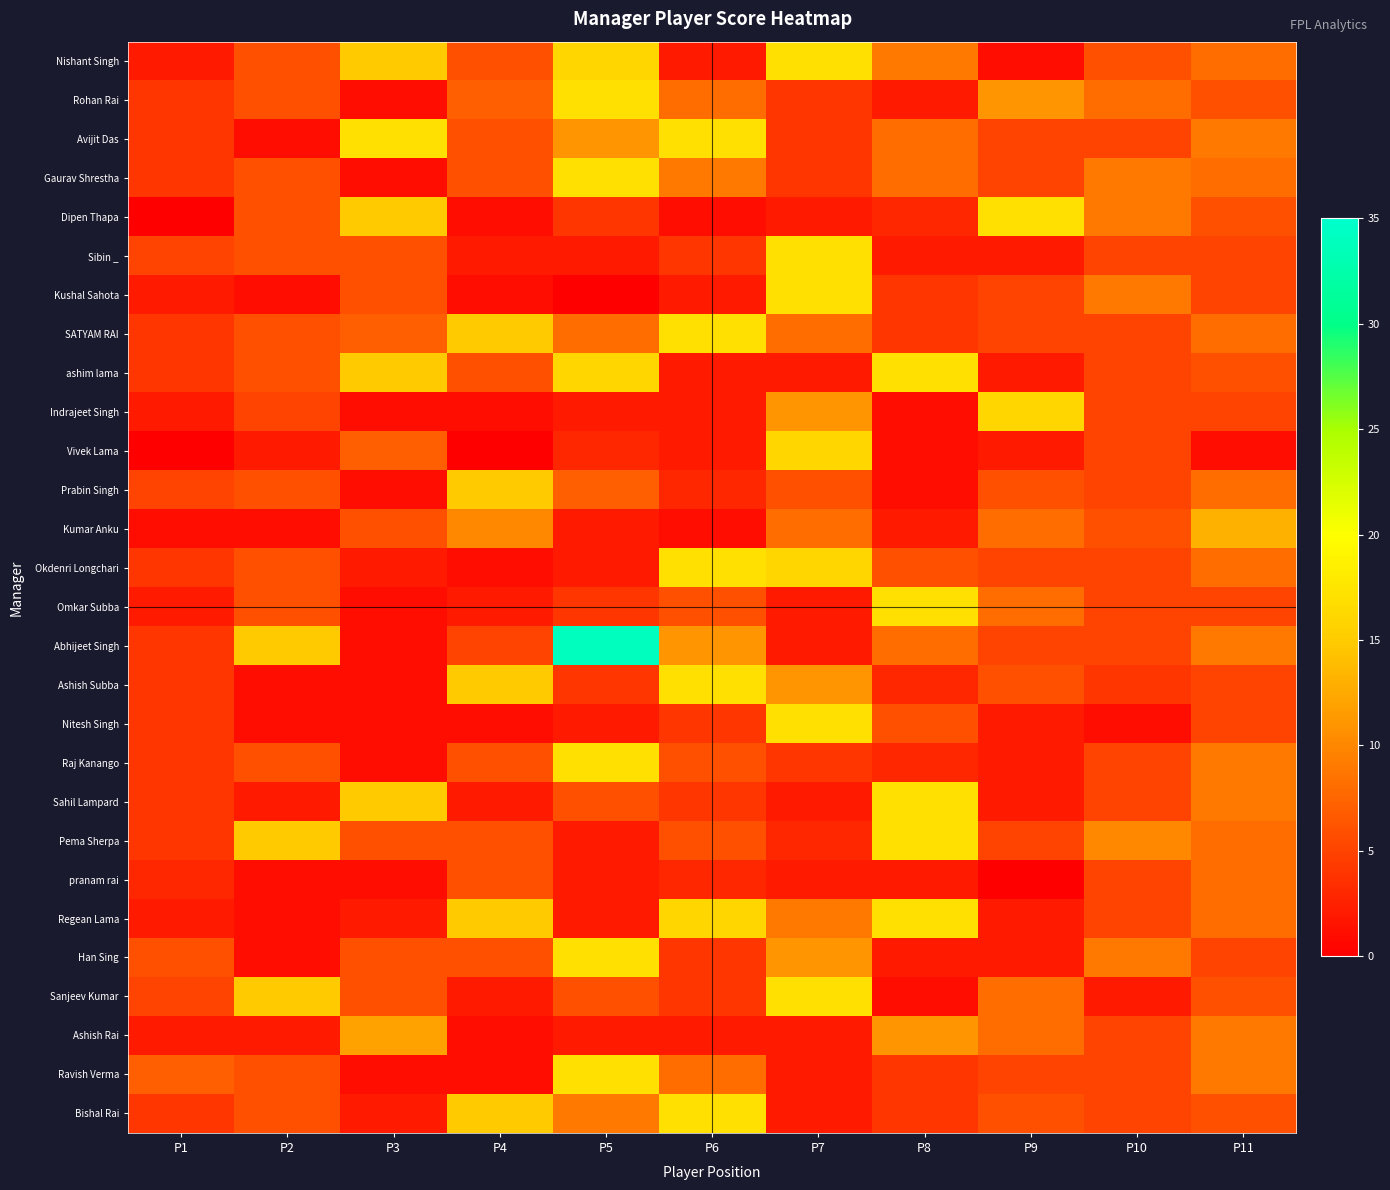

Reading left to right, list all the values displayed in this chart.

Nishant Singh: P1=2	P2=6	P3=15	P4=6	P5=16	P6=2	P7=17	P8=9	P9=1	P10=6	P11=8
Rohan Rai: P1=4	P2=6	P3=1	P4=7	P5=17	P6=8	P7=4	P8=2	P9=11	P10=8	P11=6
Avijit Das: P1=4	P2=1	P3=17	P4=6	P5=11	P6=17	P7=4	P8=8	P9=5	P10=5	P11=9
Gaurav Shrestha: P1=4	P2=6	P3=1	P4=6	P5=17	P6=9	P7=4	P8=8	P9=5	P10=9	P11=8
Dipen Thapa: P1=0	P2=6	P3=15	P4=1	P5=4	P6=1	P7=2	P8=3	P9=17	P10=9	P11=6
Sibin _: P1=5	P2=6	P3=6	P4=2	P5=2	P6=4	P7=17	P8=2	P9=2	P10=5	P11=5
Kushal Sahota: P1=2	P2=1	P3=6	P4=1	P5=0	P6=2	P7=17	P8=4	P9=5	P10=9	P11=5
SATYAM RAI: P1=4	P2=6	P3=7	P4=15	P5=8	P6=17	P7=8	P8=4	P9=5	P10=5	P11=8
ashim lama: P1=4	P2=6	P3=15	P4=6	P5=16	P6=2	P7=2	P8=17	P9=2	P10=5	P11=6
Indrajeet Singh: P1=2	P2=5	P3=1	P4=1	P5=2	P6=2	P7=11	P8=1	P9=16	P10=5	P11=5
Vivek Lama: P1=0	P2=2	P3=7	P4=0	P5=3	P6=2	P7=16	P8=1	P9=2	P10=5	P11=1
Prabin Singh: P1=5	P2=6	P3=1	P4=15	P5=7	P6=3	P7=6	P8=1	P9=6	P10=5	P11=8
Kumar Anku: P1=1	P2=1	P3=6	P4=10	P5=2	P6=1	P7=8	P8=2	P9=8	P10=6	P11=13
Okdenri Longchari: P1=4	P2=6	P3=2	P4=1	P5=2	P6=17	P7=16	P8=6	P9=5	P10=5	P11=8
Omkar Subba: P1=2	P2=6	P3=1	P4=2	P5=4	P6=6	P7=2	P8=17	P9=8	P10=5	P11=5
Abhijeet Singh: P1=4	P2=15	P3=1	P4=5	P5=34	P6=11	P7=2	P8=8	P9=5	P10=5	P11=9
Ashish Subba: P1=4	P2=1	P3=1	P4=15	P5=4	P6=17	P7=11	P8=3	P9=6	P10=4	P11=5
Nitesh Singh: P1=4	P2=1	P3=1	P4=1	P5=2	P6=4	P7=17	P8=6	P9=2	P10=1	P11=5
Raj Kanango: P1=4	P2=6	P3=1	P4=6	P5=17	P6=6	P7=4	P8=3	P9=2	P10=5	P11=9
Sahil Lampard: P1=4	P2=2	P3=15	P4=2	P5=6	P6=4	P7=2	P8=17	P9=2	P10=5	P11=9
Pema Sherpa: P1=4	P2=15	P3=6	P4=6	P5=2	P6=6	P7=3	P8=17	P9=5	P10=10	P11=8
pranam rai: P1=3	P2=1	P3=1	P4=6	P5=2	P6=3	P7=2	P8=2	P9=0	P10=5	P11=8
Regean Lama: P1=2	P2=1	P3=2	P4=15	P5=2	P6=16	P7=9	P8=17	P9=2	P10=5	P11=8
Han Sing: P1=6	P2=1	P3=6	P4=6	P5=17	P6=4	P7=11	P8=2	P9=2	P10=9	P11=5
Sanjeev Kumar: P1=5	P2=15	P3=6	P4=2	P5=6	P6=4	P7=17	P8=1	P9=8	P10=2	P11=6
Ashish Rai: P1=2	P2=2	P3=12	P4=1	P5=2	P6=2	P7=2	P8=11	P9=8	P10=5	P11=9
Ravish Verma: P1=7	P2=6	P3=1	P4=1	P5=17	P6=8	P7=2	P8=4	P9=5	P10=5	P11=9
Bishal Rai: P1=4	P2=6	P3=2	P4=15	P5=9	P6=17	P7=2	P8=4	P9=6	P10=5	P11=6